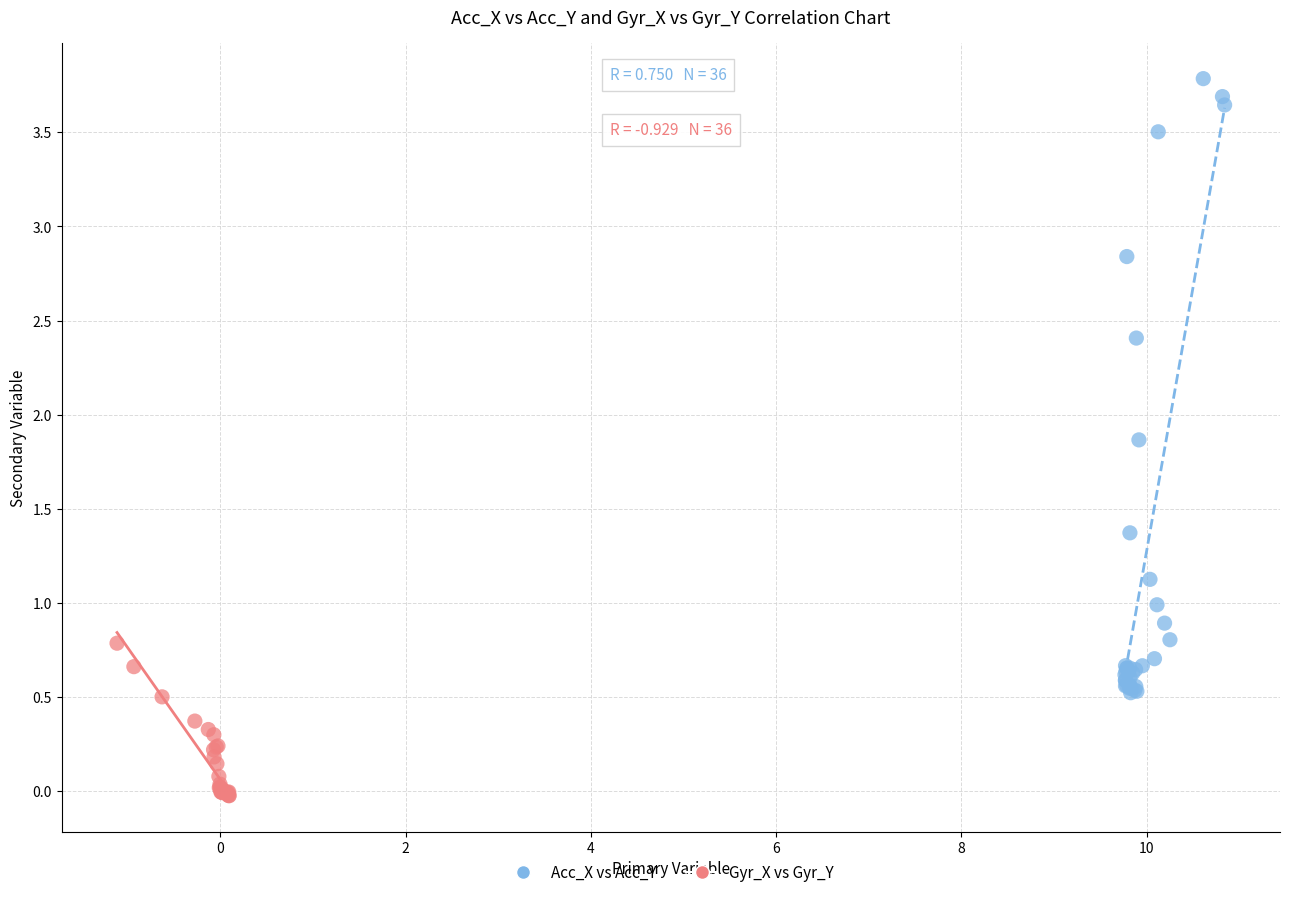

Which series has the largest Y range (max minus min)?

Acc_X vs Acc_Y